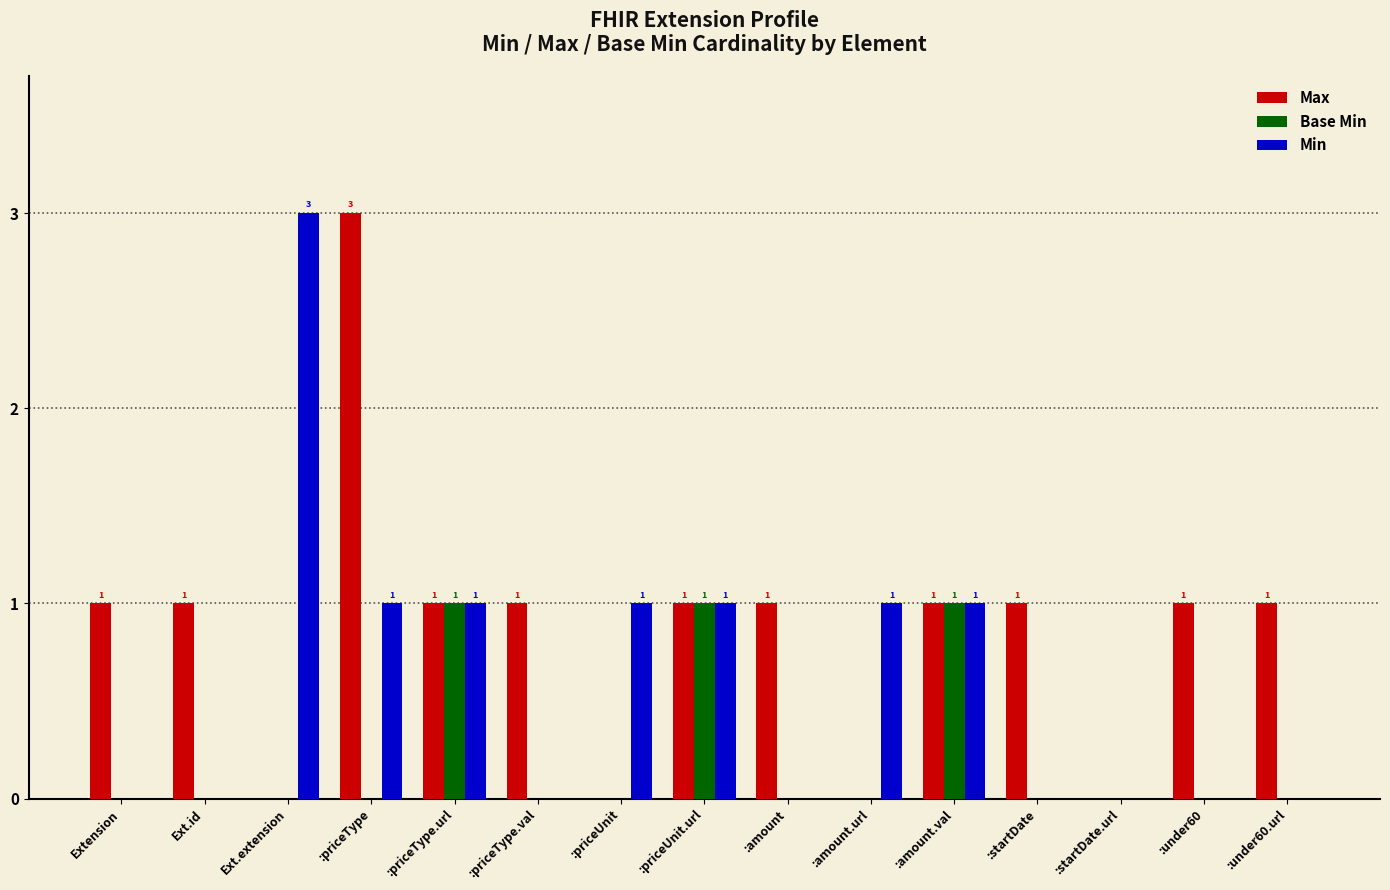

Between Ext.id and Ext.extension, which series saw the biggest shift?

Min